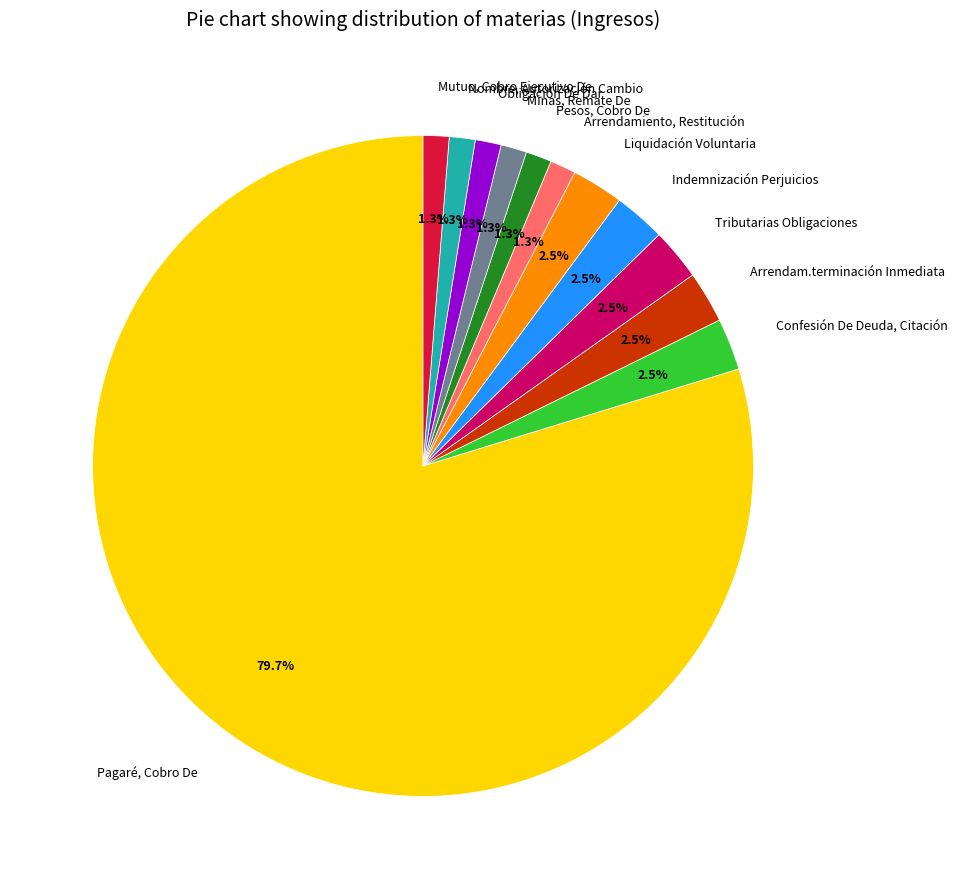

What percentage do Tributarias Obligaciones and Mutuo, Cobro Ejecutivo De together represent?

3.8%